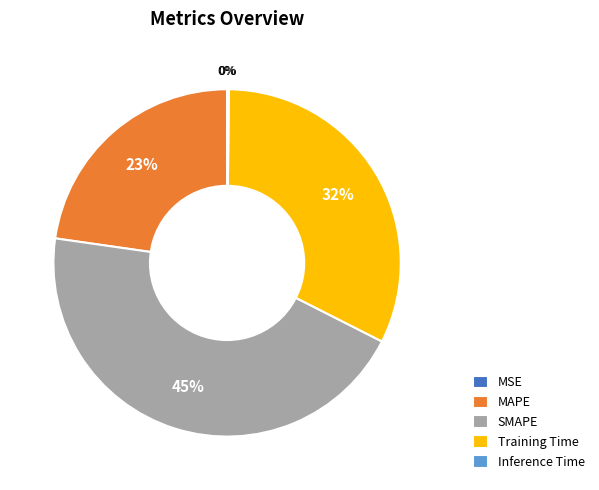

To the nearest percent, what is the difference between the largest and smallest slice percentages?

45%